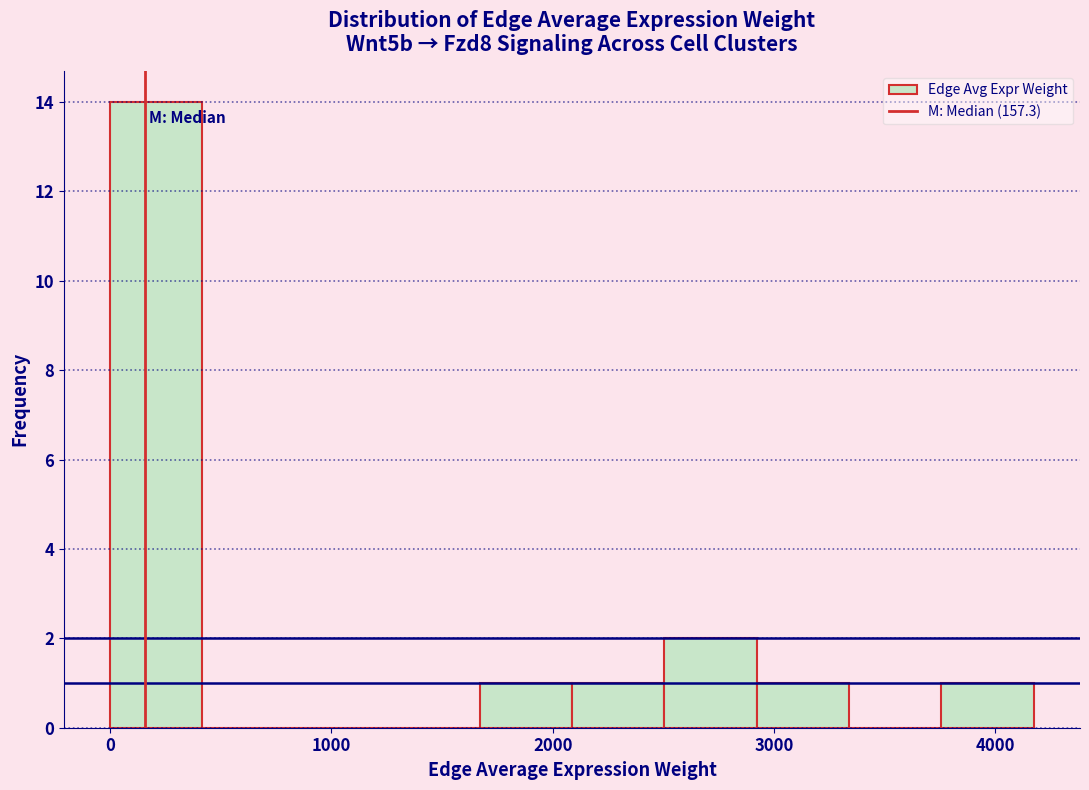

Reading left to right, list every bar in this chart as the range it spans on the x-axis followed by its height. Neither the bar edges nor the heights are printed on the chart, so give them approximately, as read against the axes.

0 to 400: 14
400 to 800: 0
800 to 1300: 0
1300 to 1700: 0
1700 to 2100: 1
2100 to 2500: 1
2500 to 2900: 2
2900 to 3300: 1
3300 to 3800: 0
3800 to 4200: 1